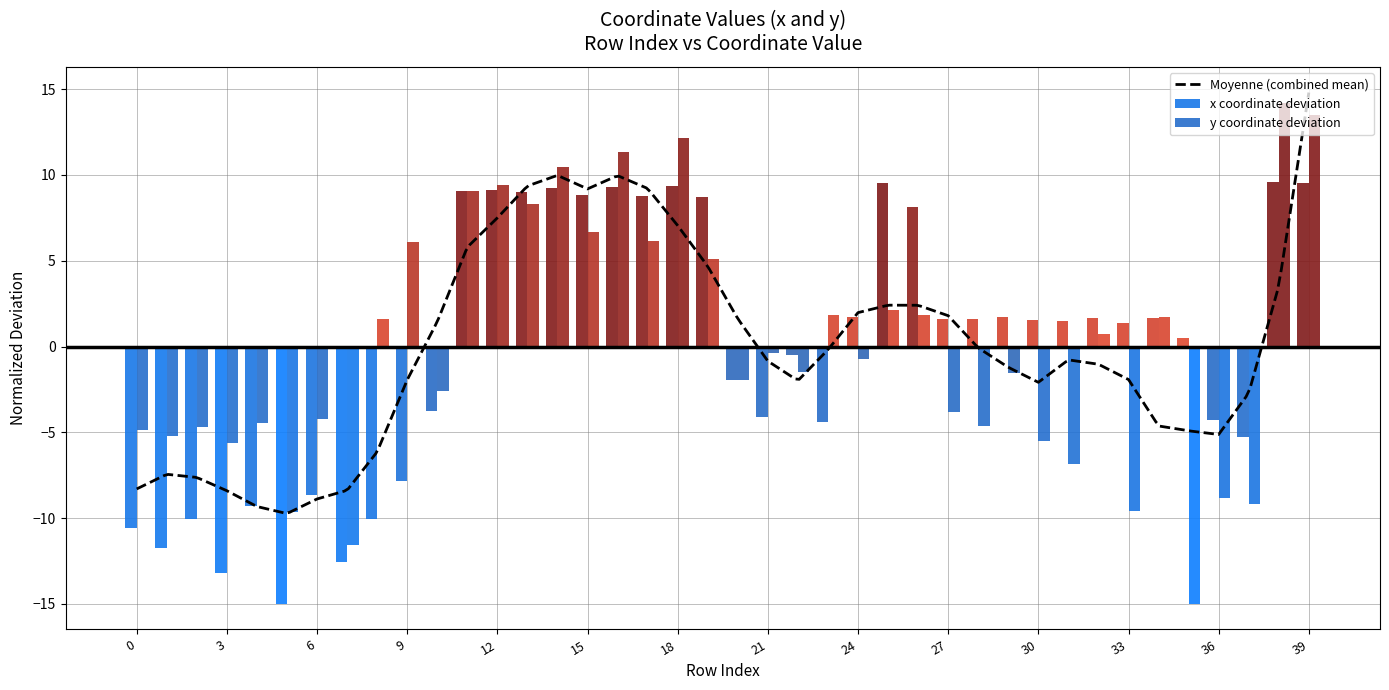

Which category has the highest value in the Moyenne (combined mean) series?

39